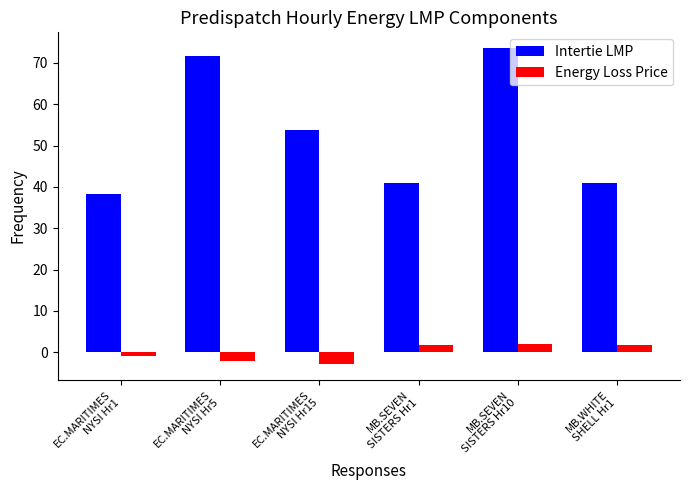

What is the highest value of the Intertie LMP series?

73.6